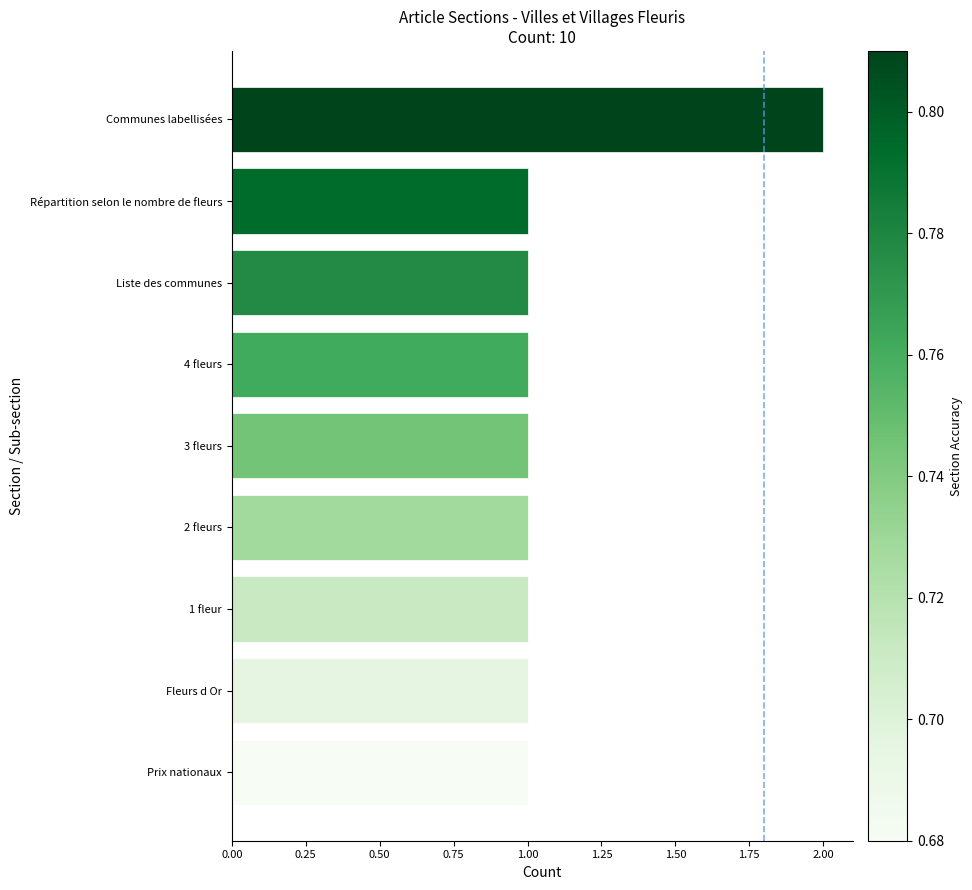

How many values are between 1 and 2?

9